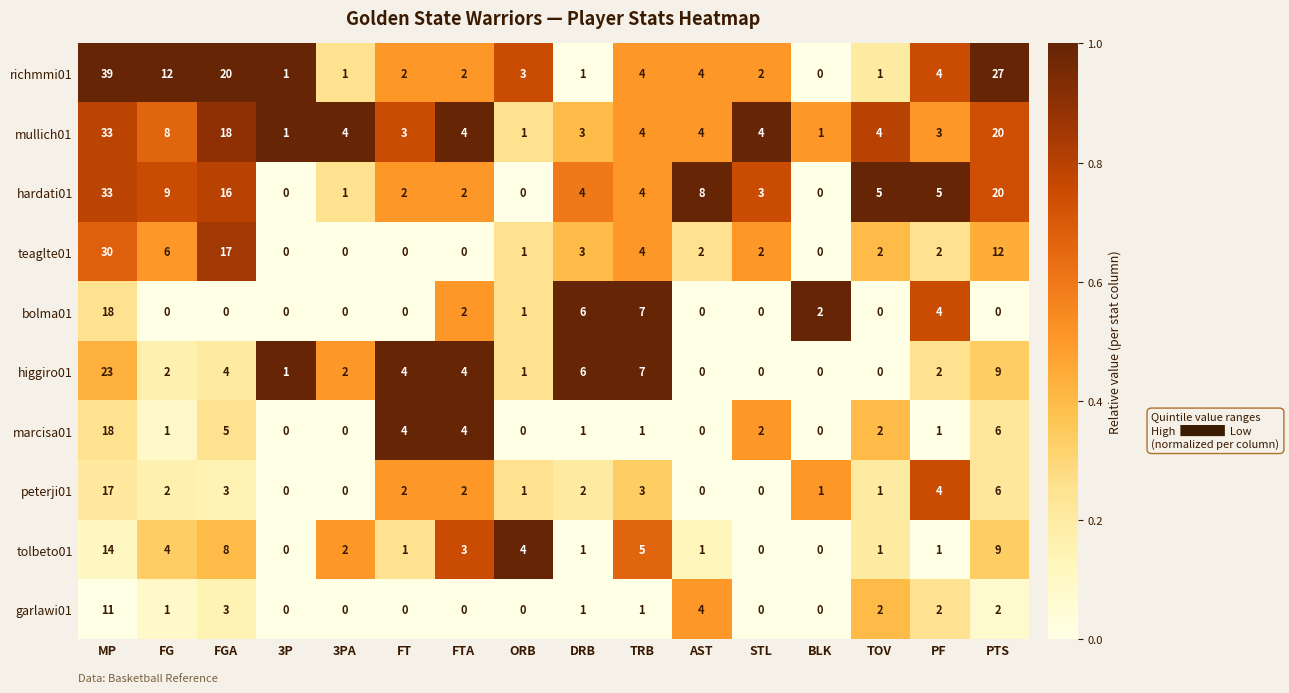

What is the difference between the maximum and minimum values in the mullich01 series?

32